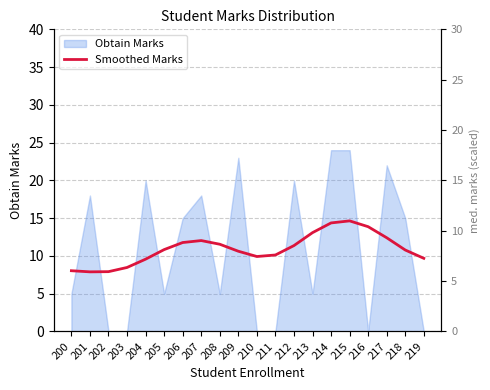

Reading right to left, extract all data points from this chart.

219=9.7	218=10.8	217=12.4	216=13.9	215=14.6	214=14.4	213=13.1	212=11.4	211=10.1	210=9.9	209=10.6	208=11.5	207=12.0	206=11.8	205=10.8	204=9.6	203=8.5	202=7.9	201=7.9	200=8.0